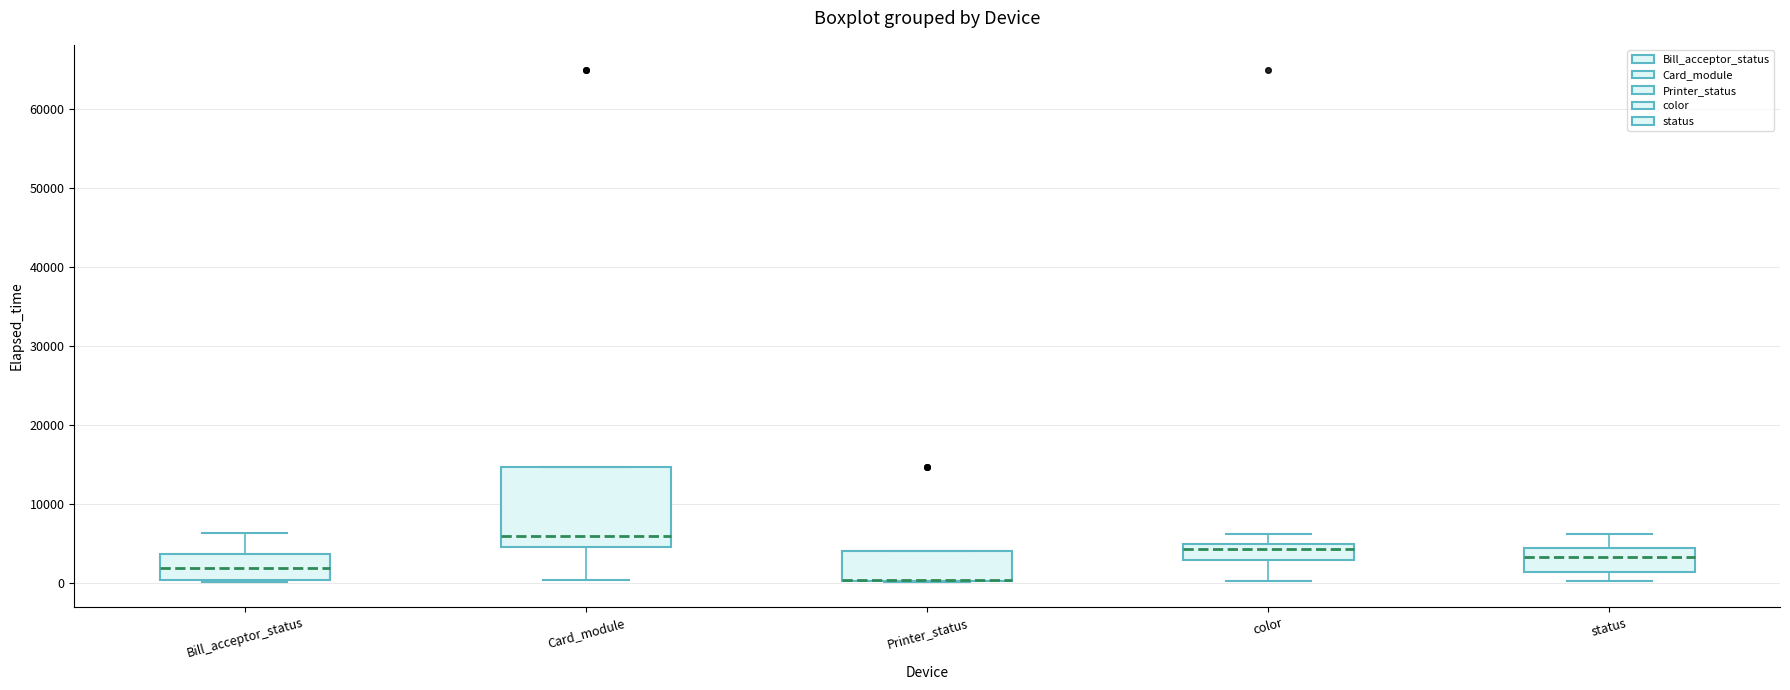

Comparing the boxes themselves (not the whiskers), which one is the tallest?

Card_module